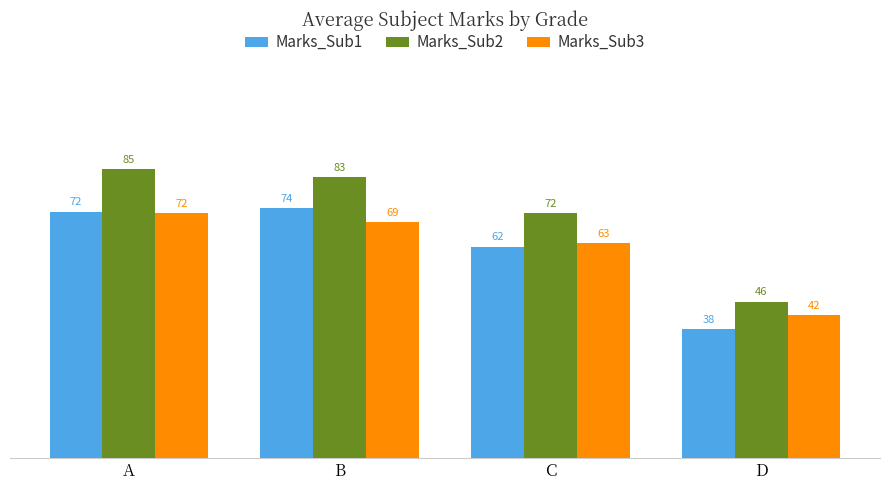

What is the difference between the maximum and minimum values in the Marks_Sub3 series?

30.0